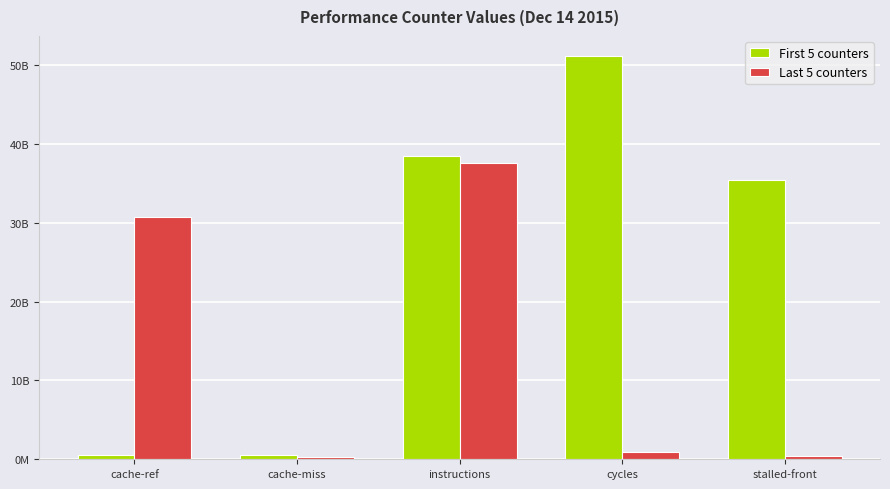

Are the bars grouped side by side (vs. stacked)?

Yes